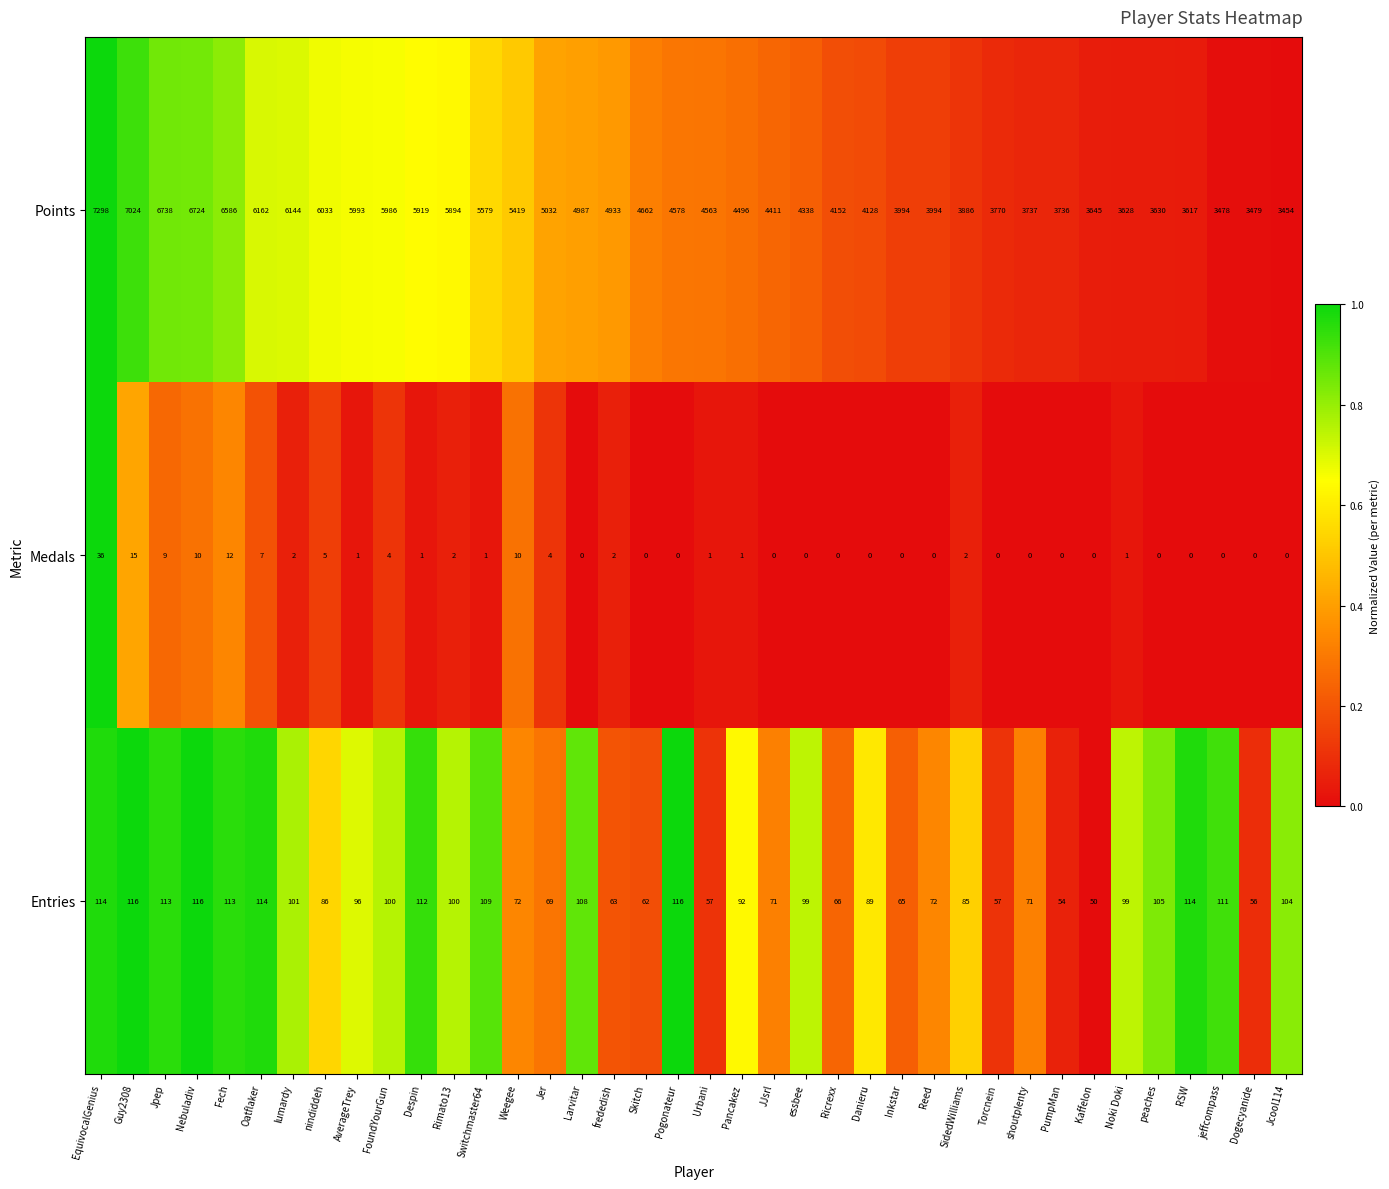

What is the average value of the Medals series?

3